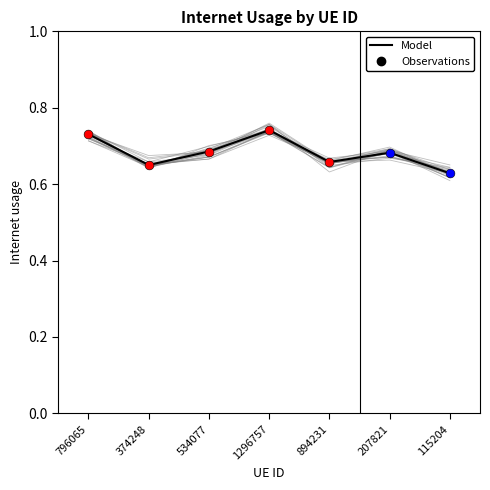

Between 115204 and 374248, which is larger?

374248